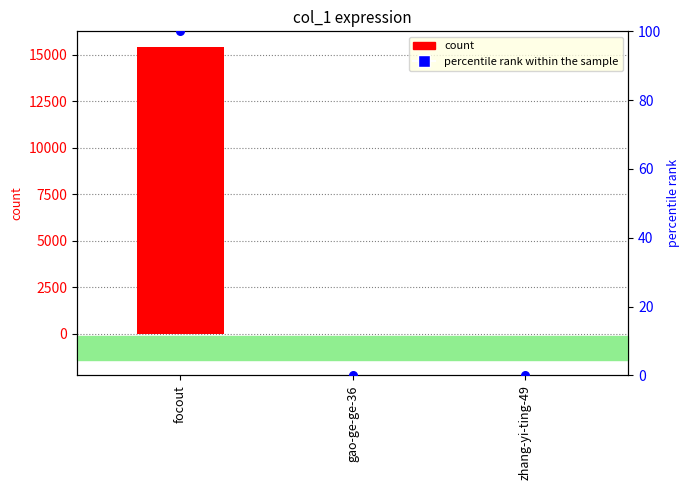

Which series contains the lowest Y value?

count